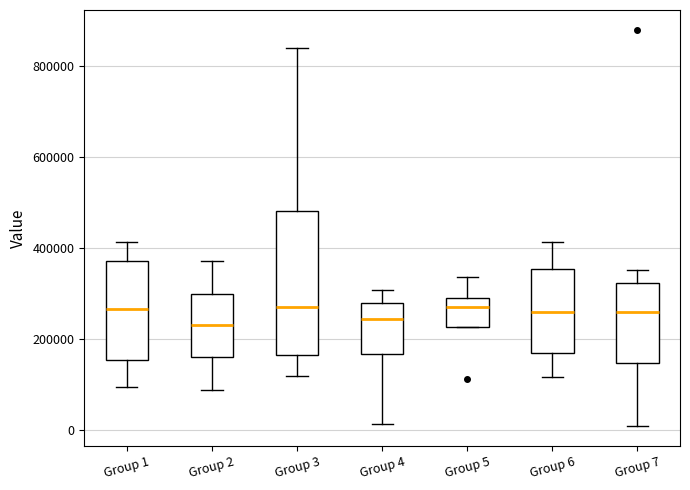

Comparing the boxes themselves (not the whiskers), which one is the tallest?

Group 3